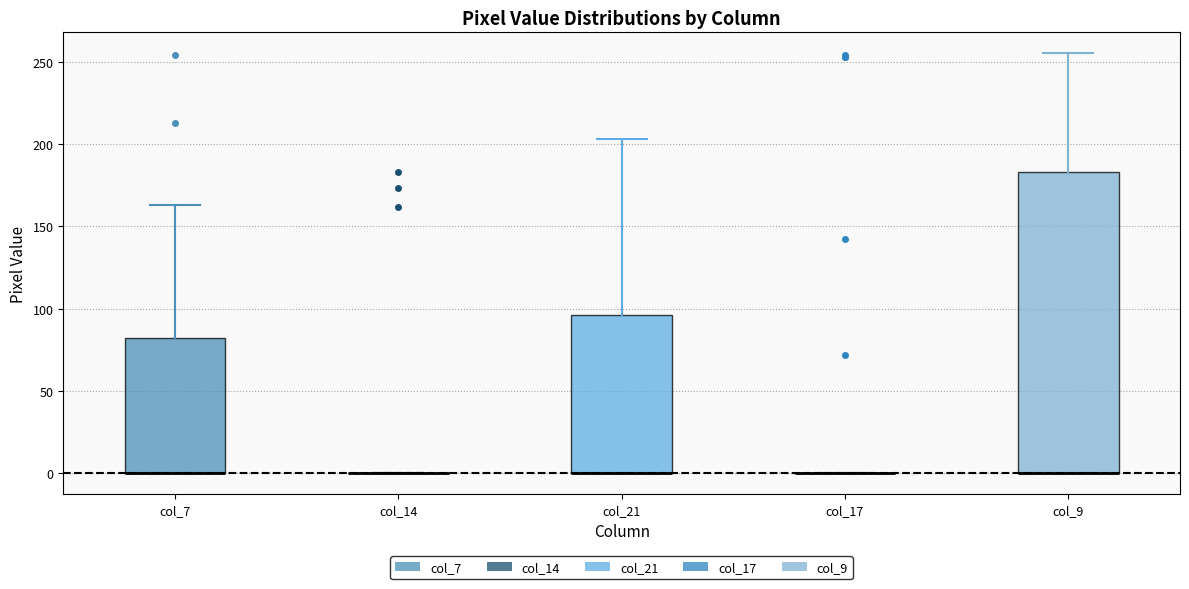

Reading left to right, transcribe this box plot: for each box, give where its median line is, the range the box spans, and where its two whiskers end, as read against the y-axis. The values are not printed on the chart, so give them approximately, as read against the axis.

col_7: median 0 (drawn on the box's lower edge), box 0 to 80, whiskers 0 to 165
col_14: box collapsed to a line at 0, whiskers 0 to 0
col_21: median 0 (drawn on the box's lower edge), box 0 to 95, whiskers 0 to 205
col_17: box collapsed to a line at 0, whiskers 0 to 0
col_9: median 0 (drawn on the box's lower edge), box 0 to 185, whiskers 0 to 255